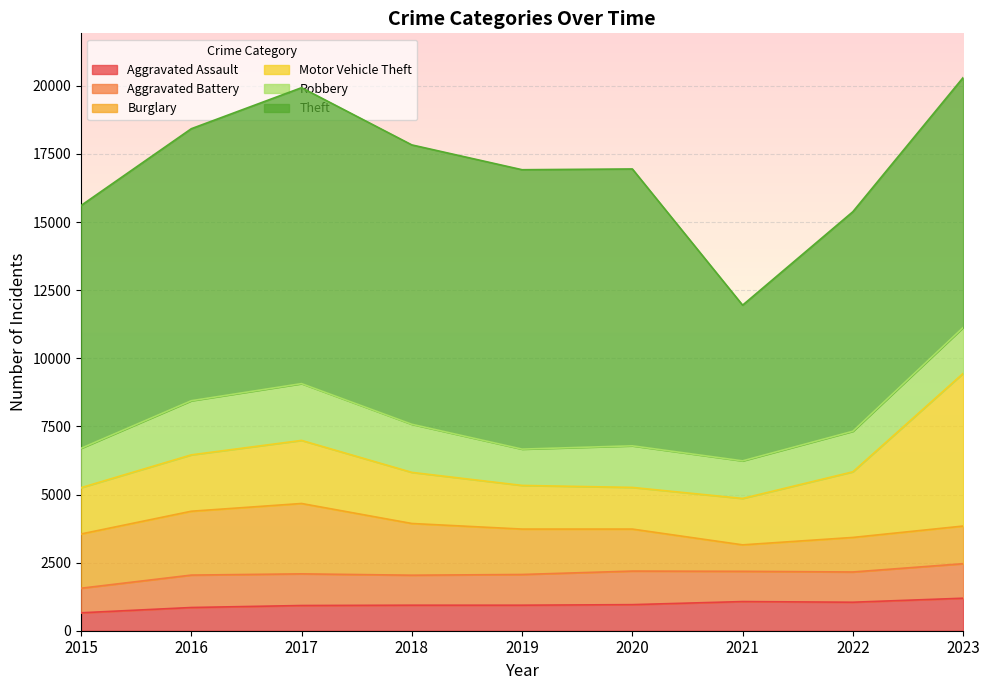

Which series has the largest total across all categories?

Theft